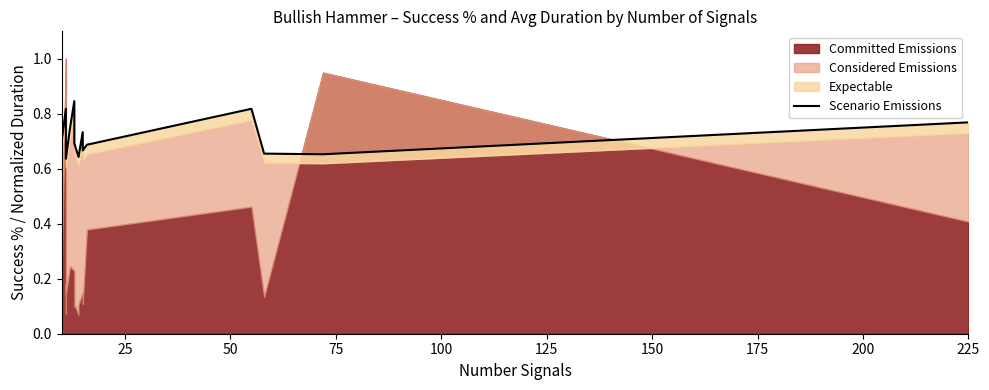

How many lines are shown in the chart?

1